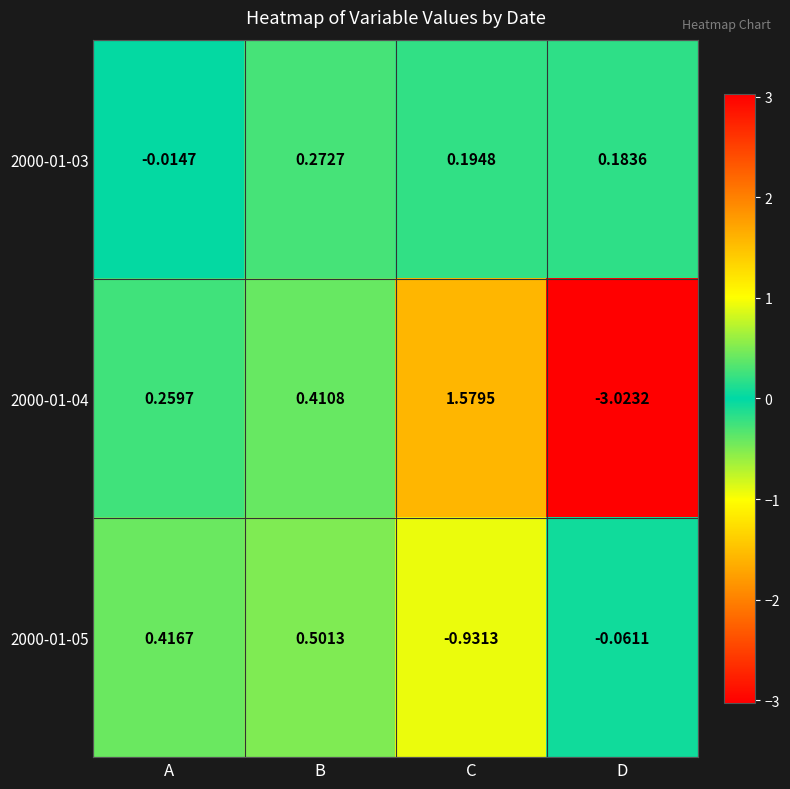

How many negative values does the 2000-01-05 series have?

2